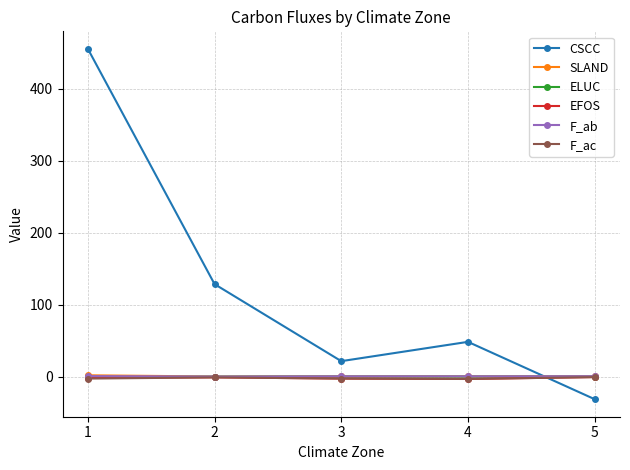

True or false: ELUC and F_ac cross at least once.

False